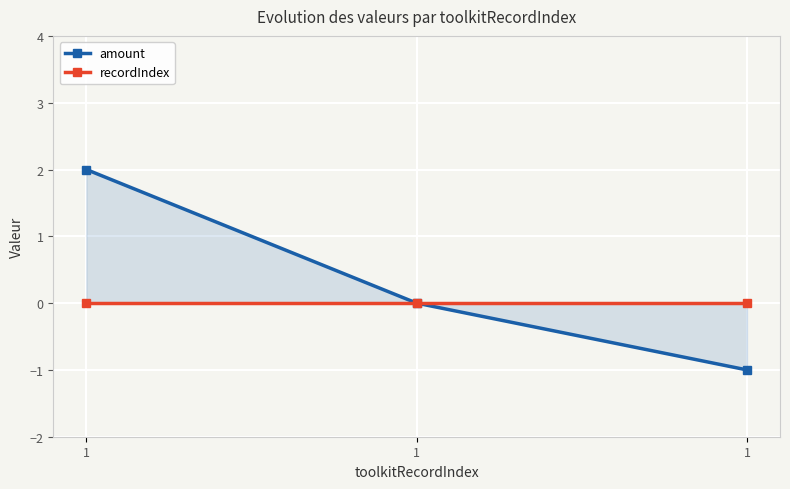

Count the amount values in the range -1 to 2.

3